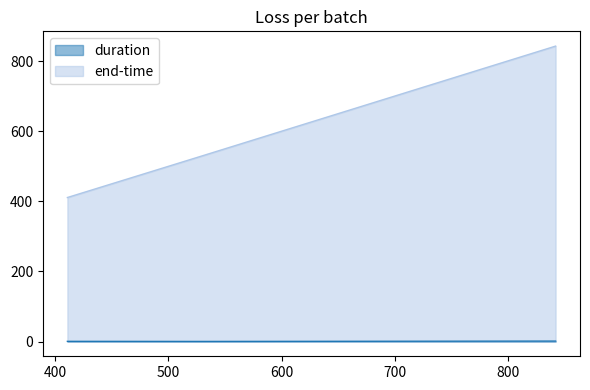

What is the spread (max minus min) of values at 410.619?

410.6